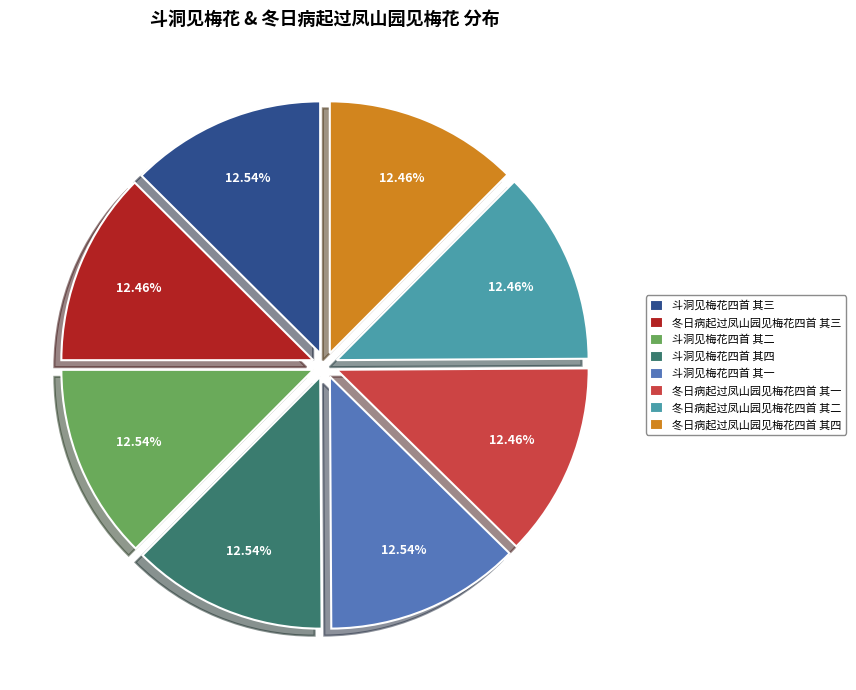

Does any single category account for the majority?

No